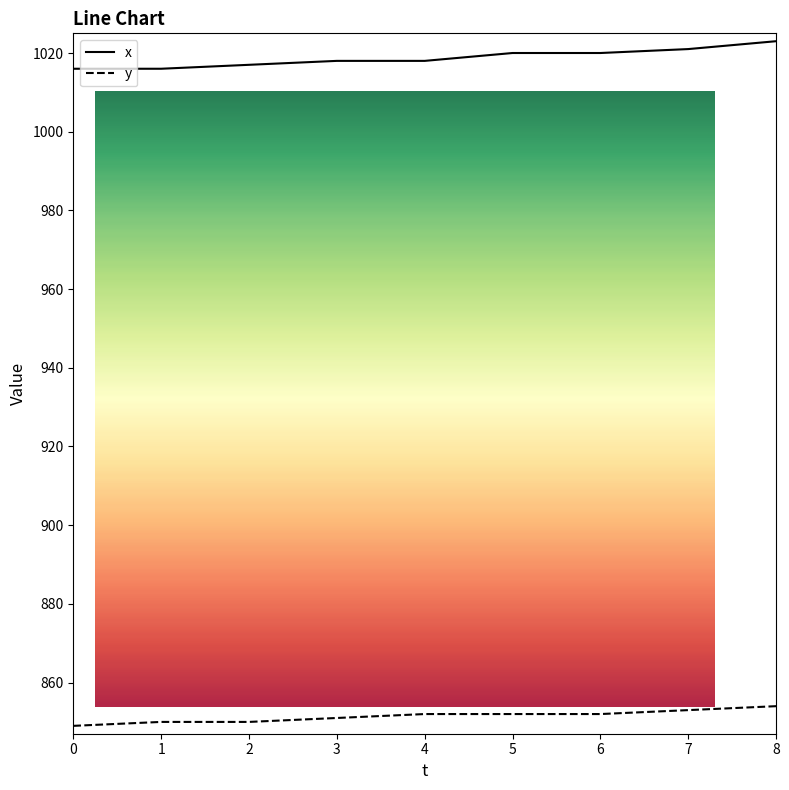

Count the y values in the range 850 to 852.

6